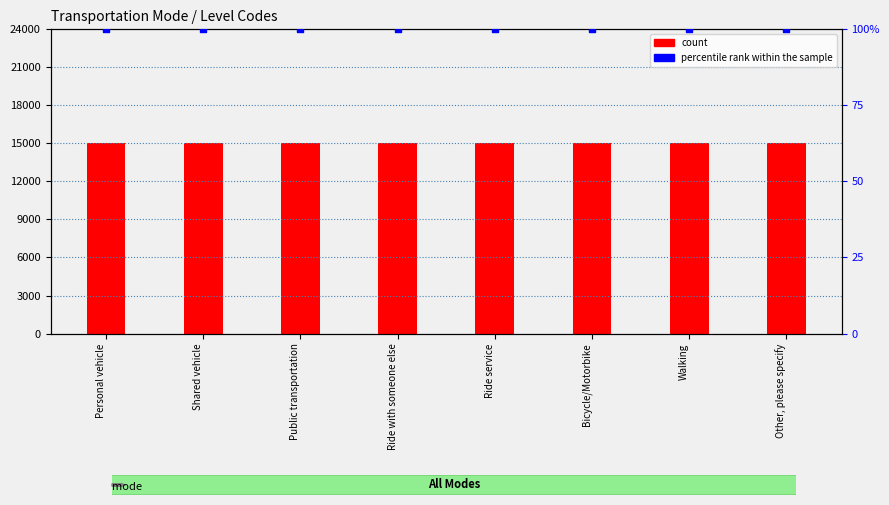

Which series has the largest total across all categories?

count